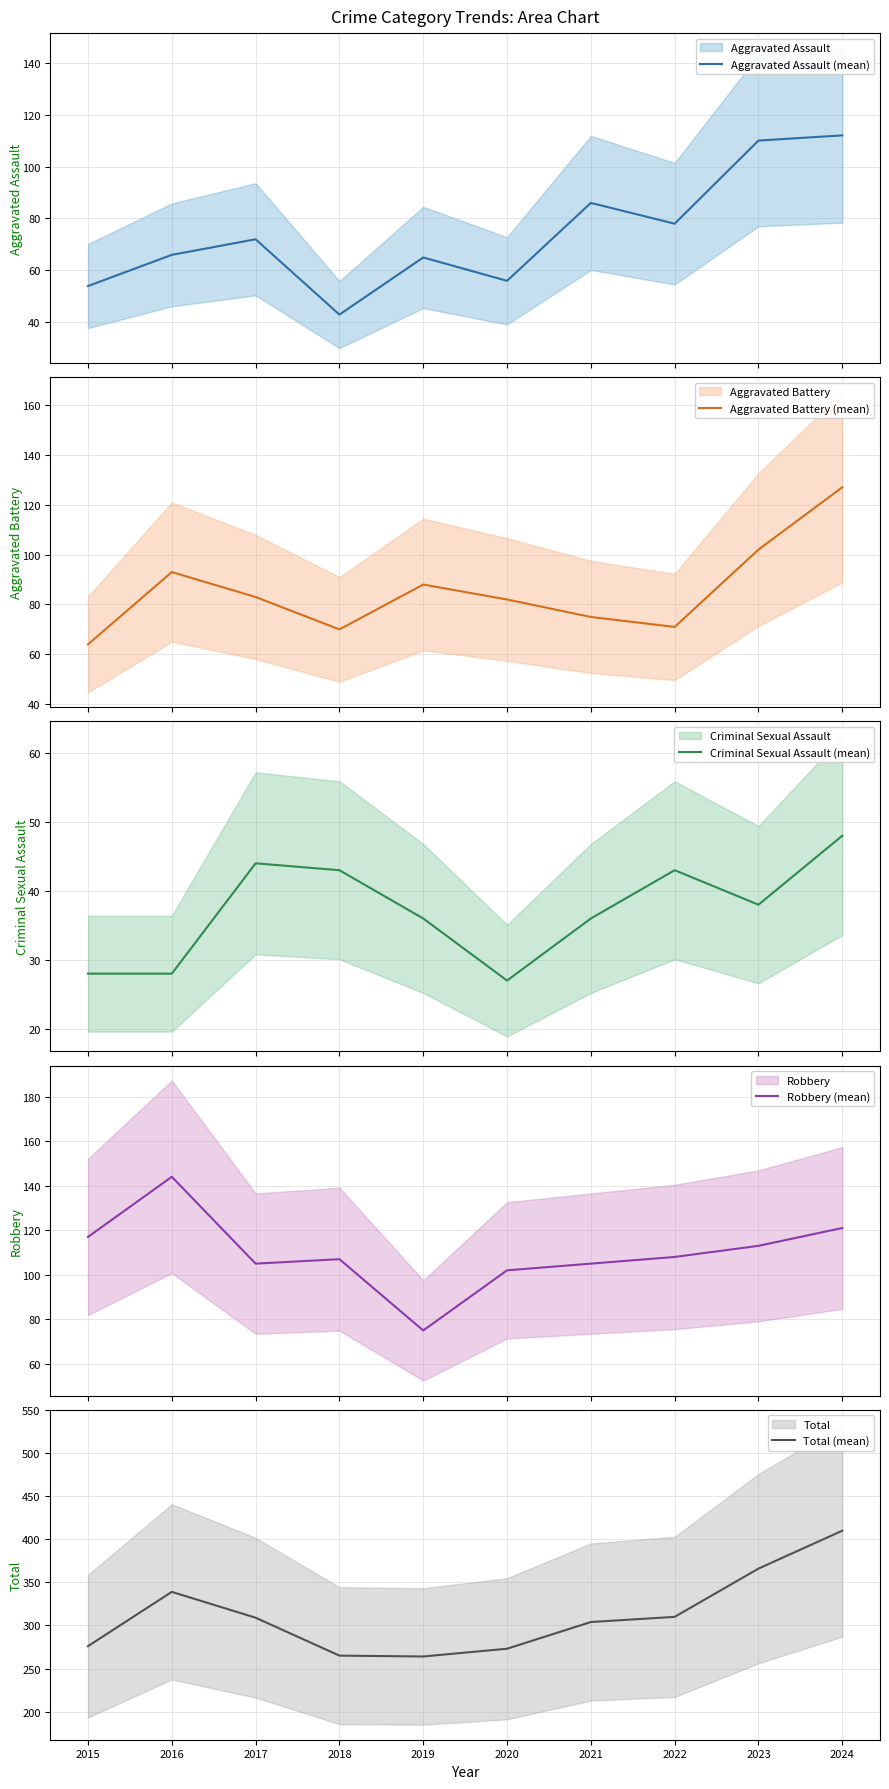

Which series has the widest spread of values?

Total (mean)